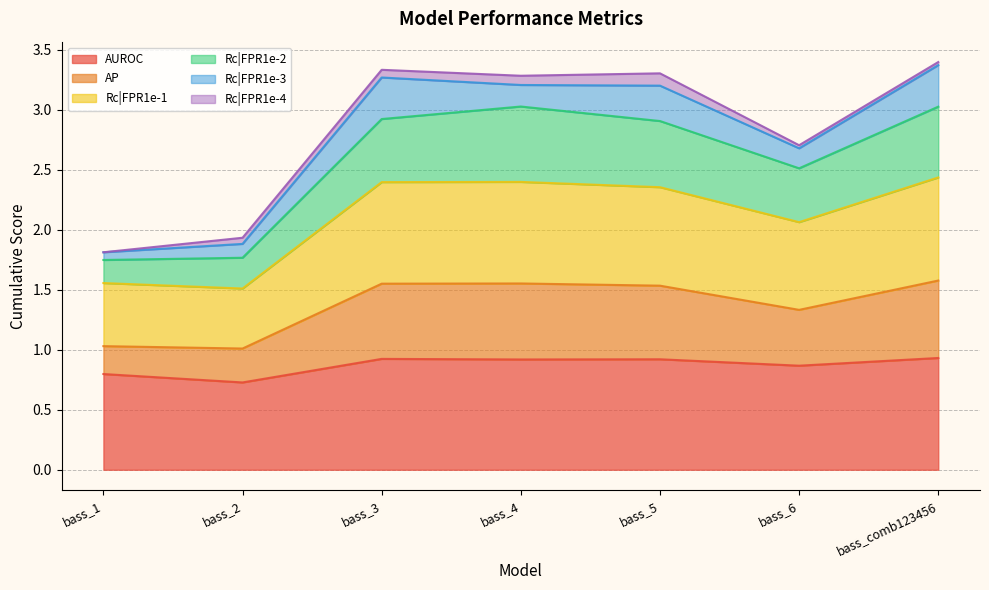

What is the minimum value for AUROC?

0.7